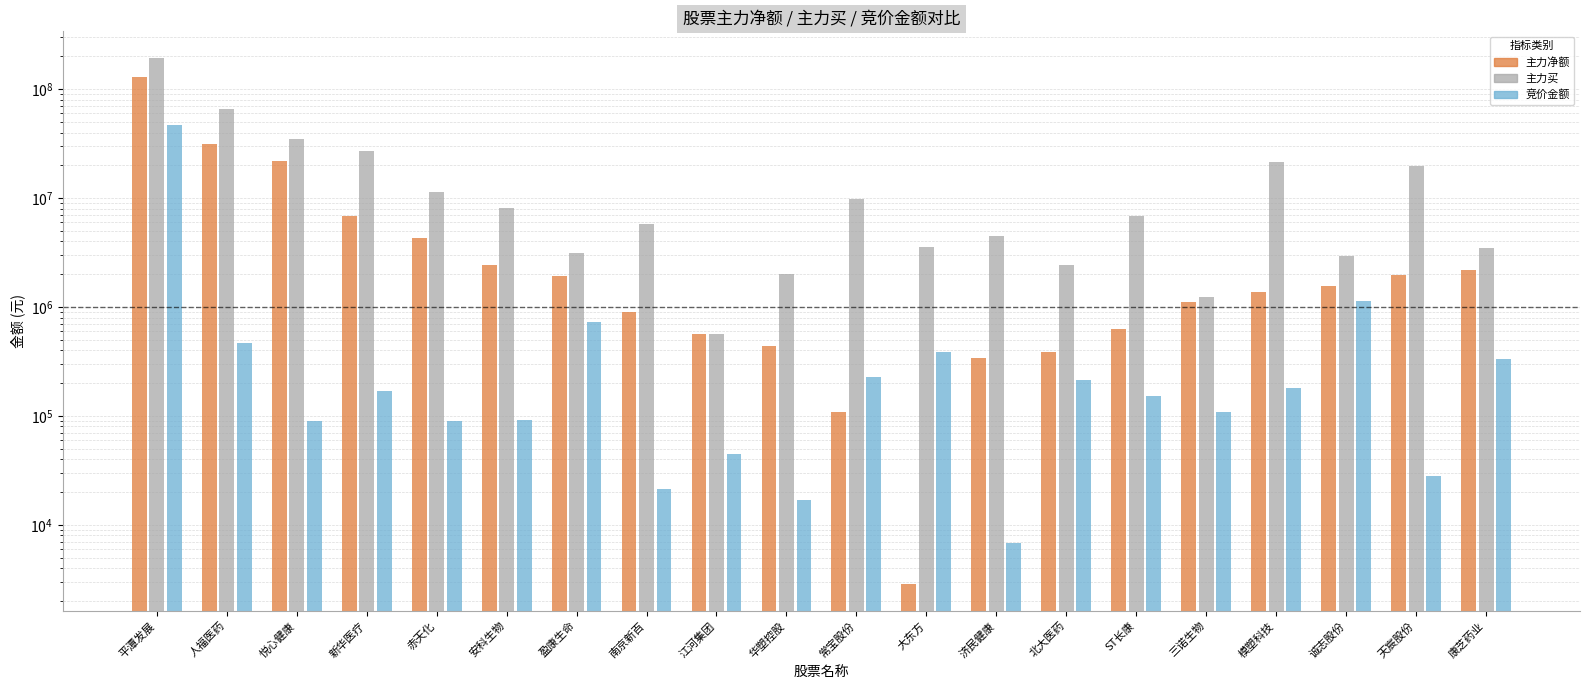

What is the value of the 竞价金额 bar at the 14th from the left?

211636